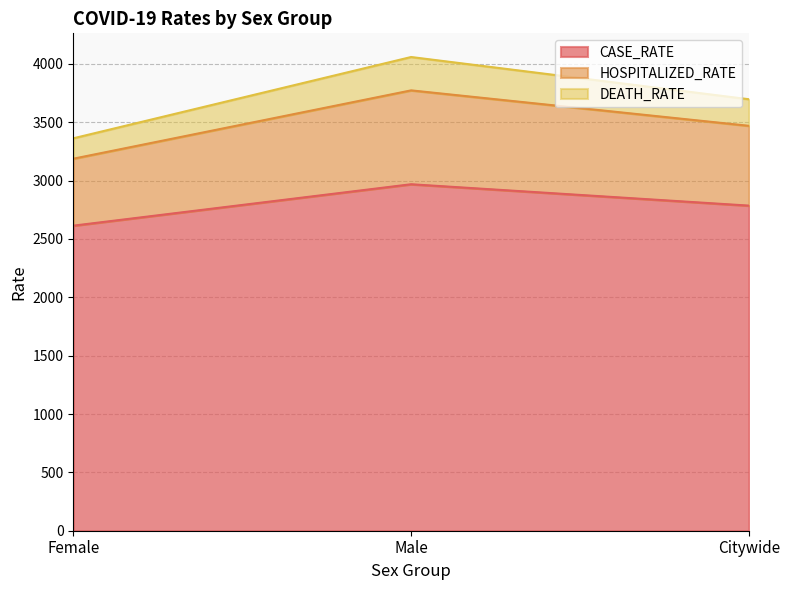

What is the total value across all series at Citywide?

3697.5